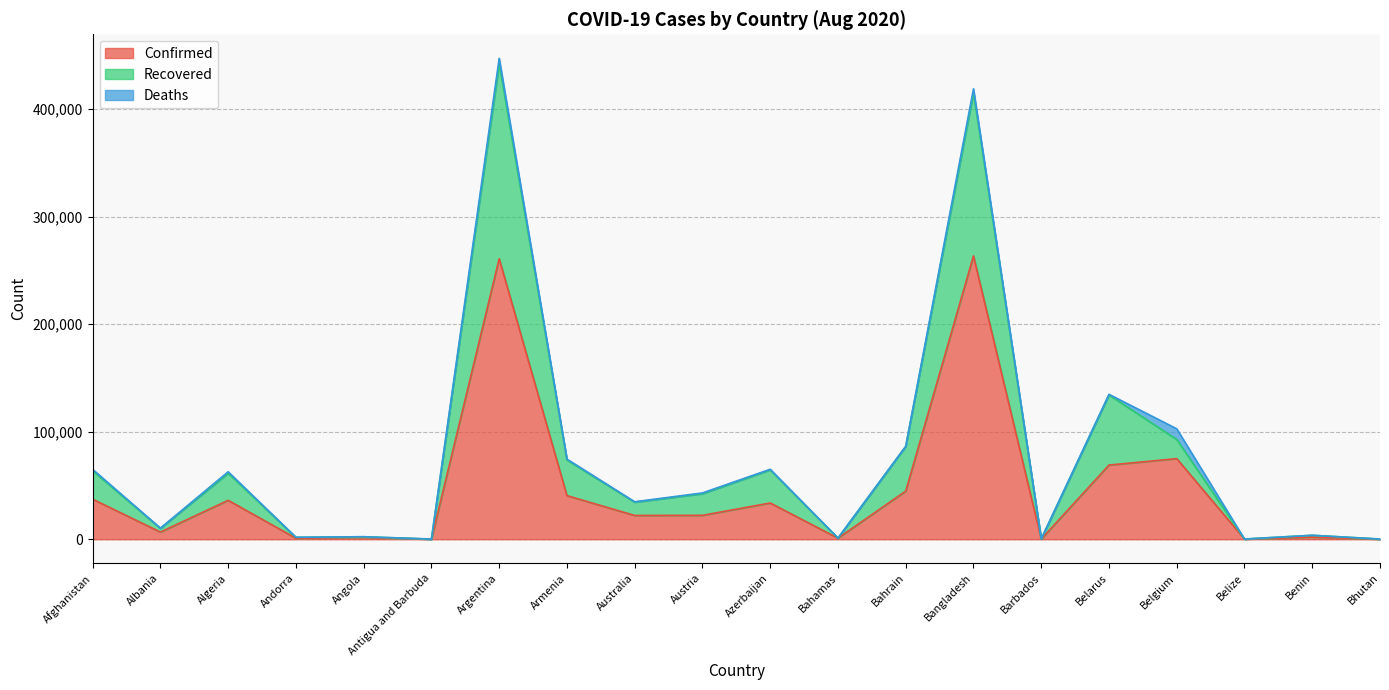

Does the chart display data point markers on the line(s)?

No